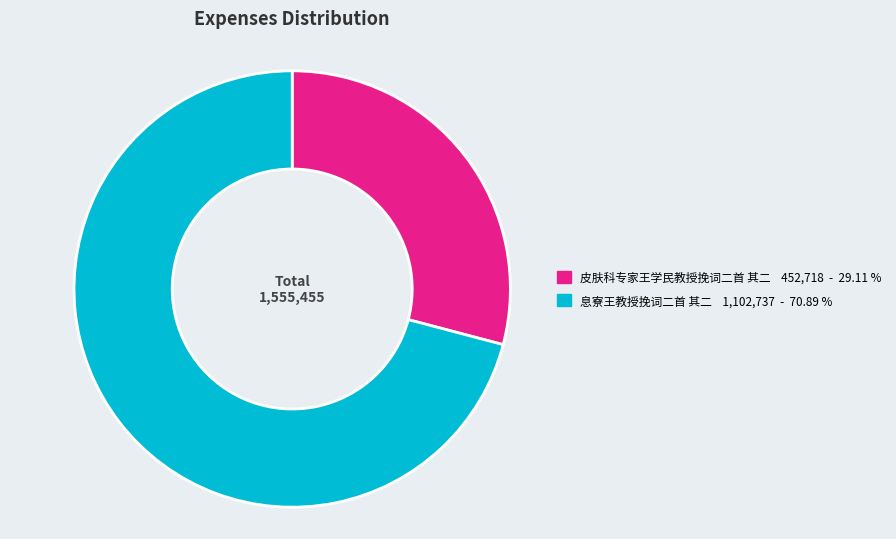

Rank the categories by value from lowest to highest.

皮肤科专家王学民教授挽词二首 其二, 息寮王教授挽词二首 其二